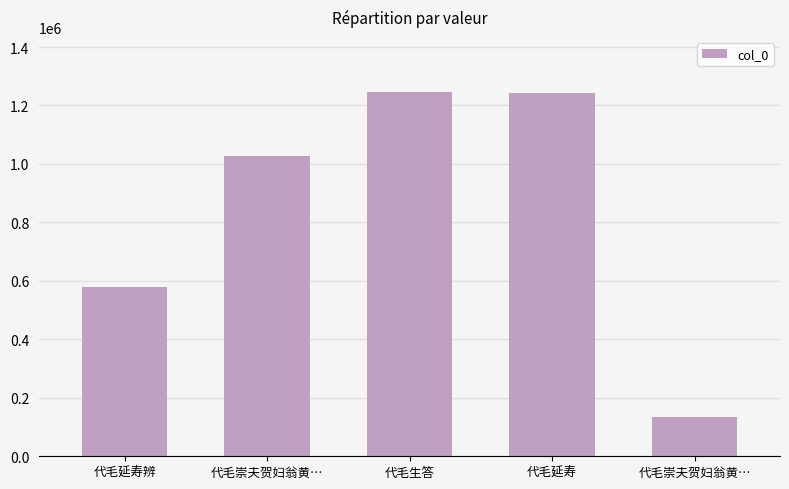

What is the label of the 3rd bar from the right?

代毛生答